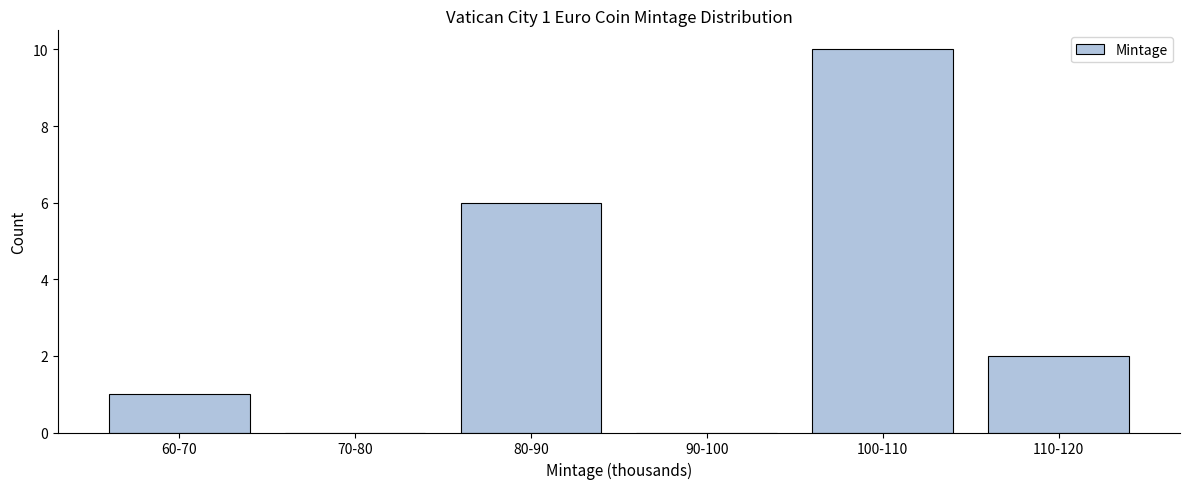

Reading left to right, extract all data points from this chart.

60-70=1	70-80=0	80-90=6	90-100=0	100-110=10	110-120=2